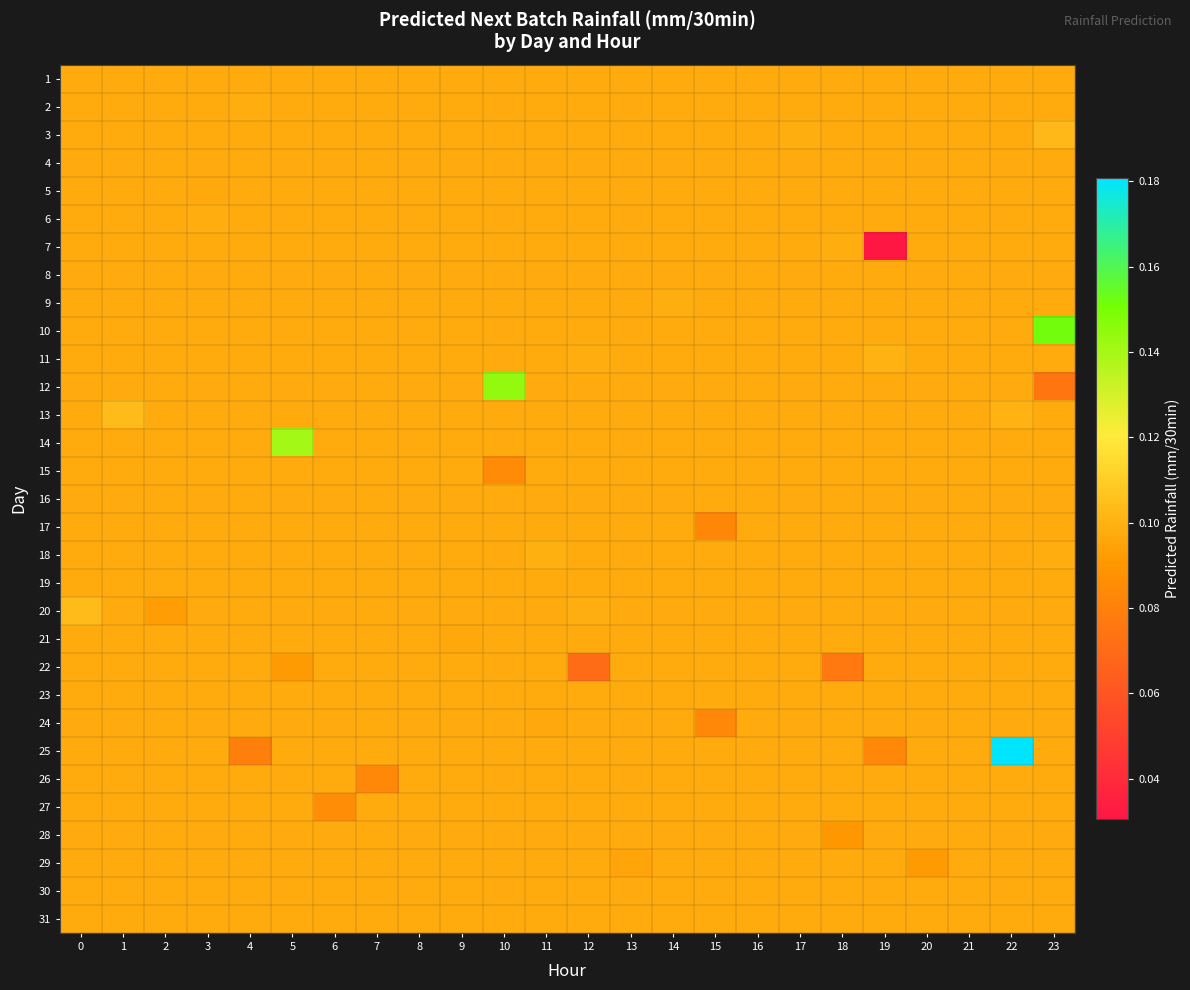

Which has a higher value, 4 or 20?

4